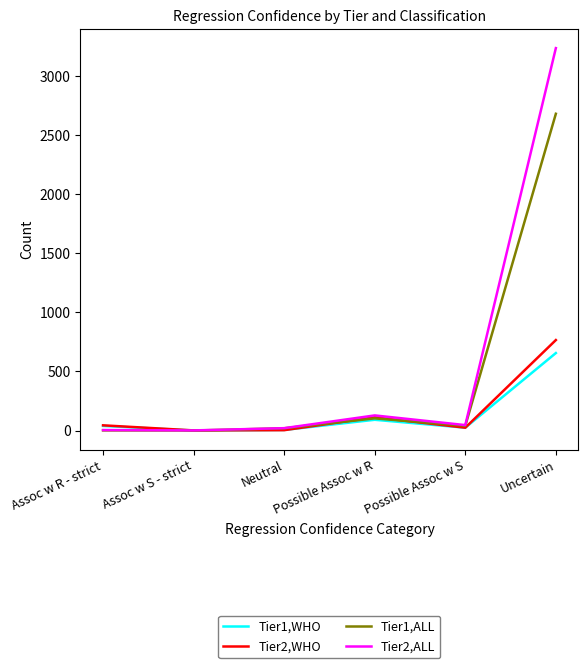

In Tier1,ALL, how many points are higher than both neighbors (excluding endpoints)?

1